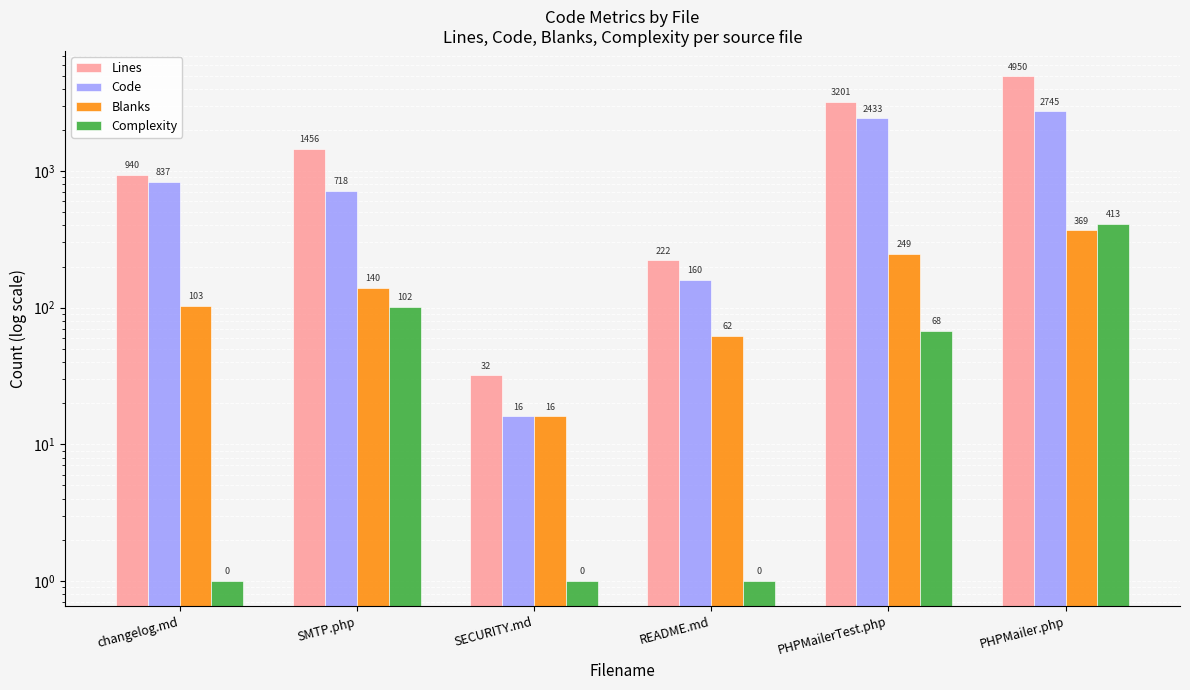

At PHPMailerTest.php, list the series in order from smallest to largest.

Complexity, Blanks, Code, Lines